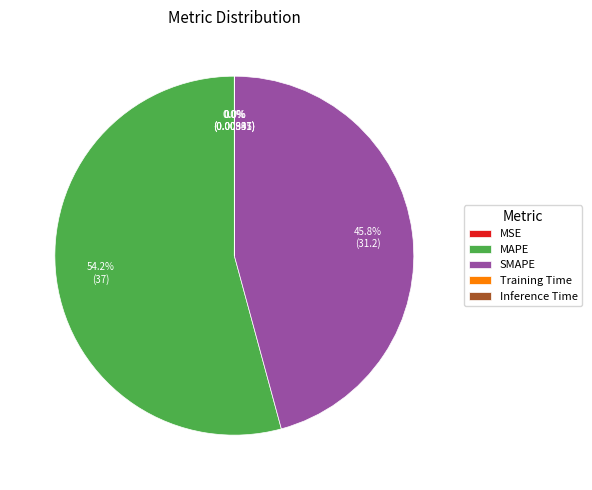

Does any single category account for the majority?

Yes